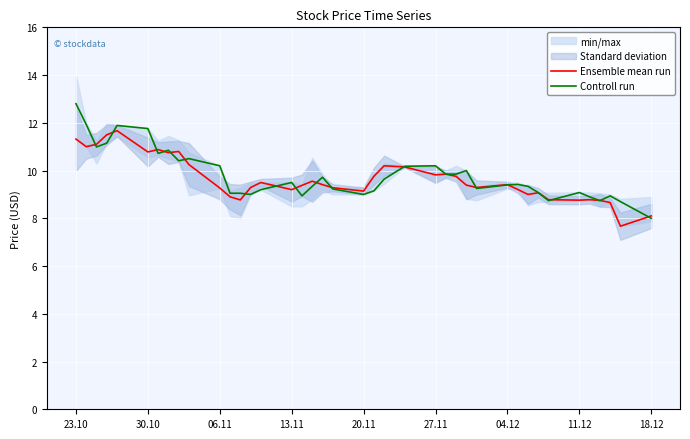

True or false: Ensemble mean run has a value of 14.2 at 13.11.

False